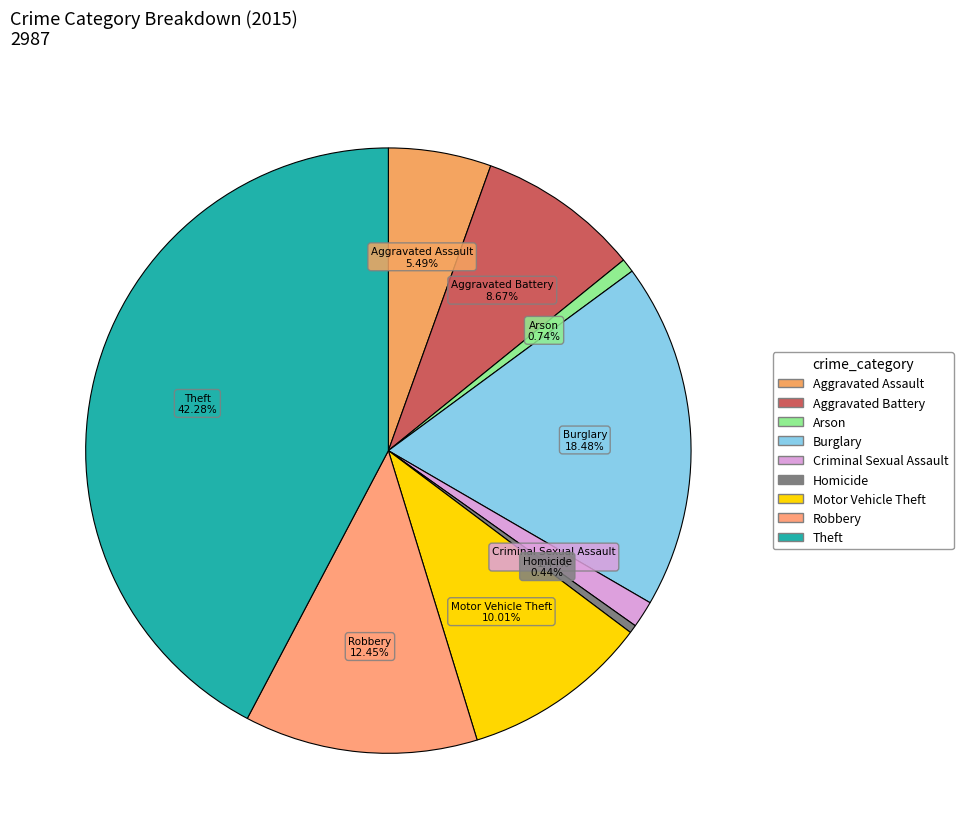

Is there a majority slice in this chart?

No